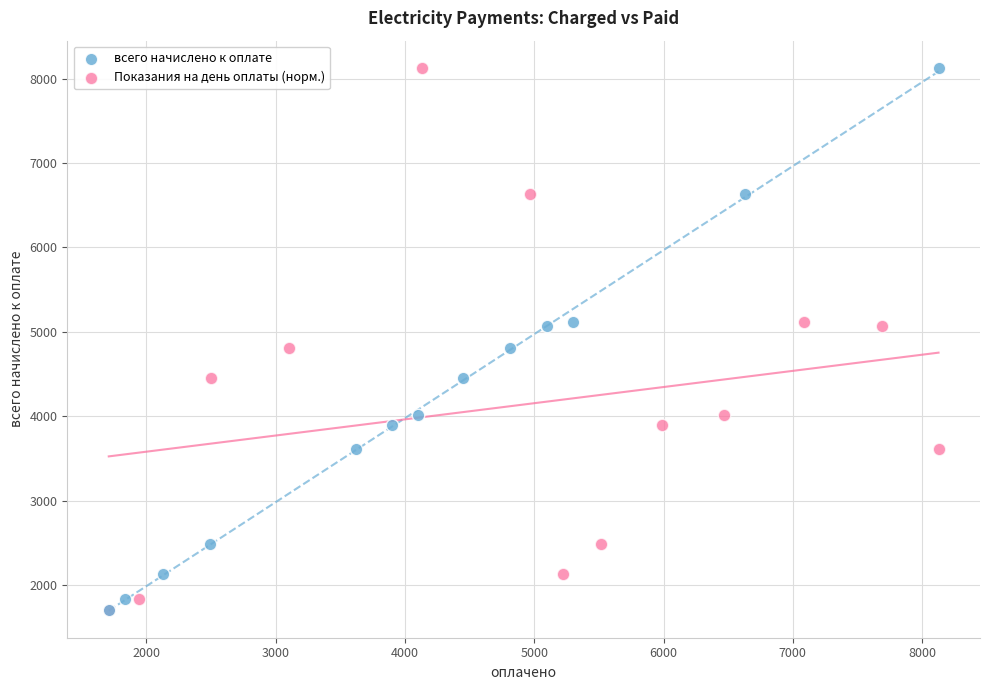

What are all the series names shown in the legend?

всего начислено к оплате, Показания на день оплаты (норм.)